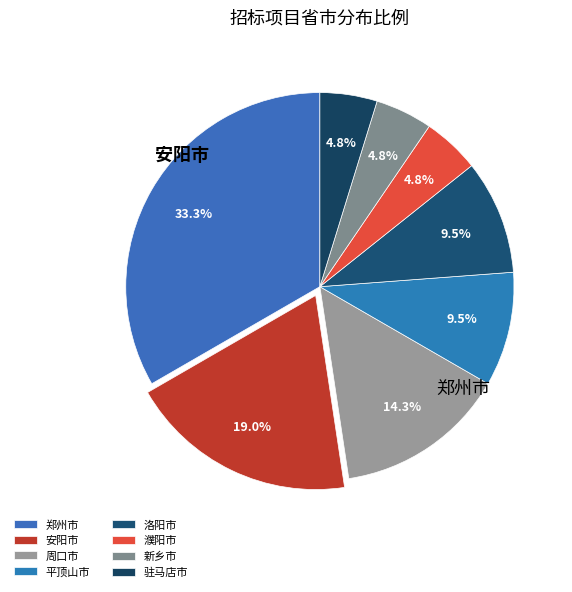

What is the change in value from 郑州市 to 安阳市?

-3